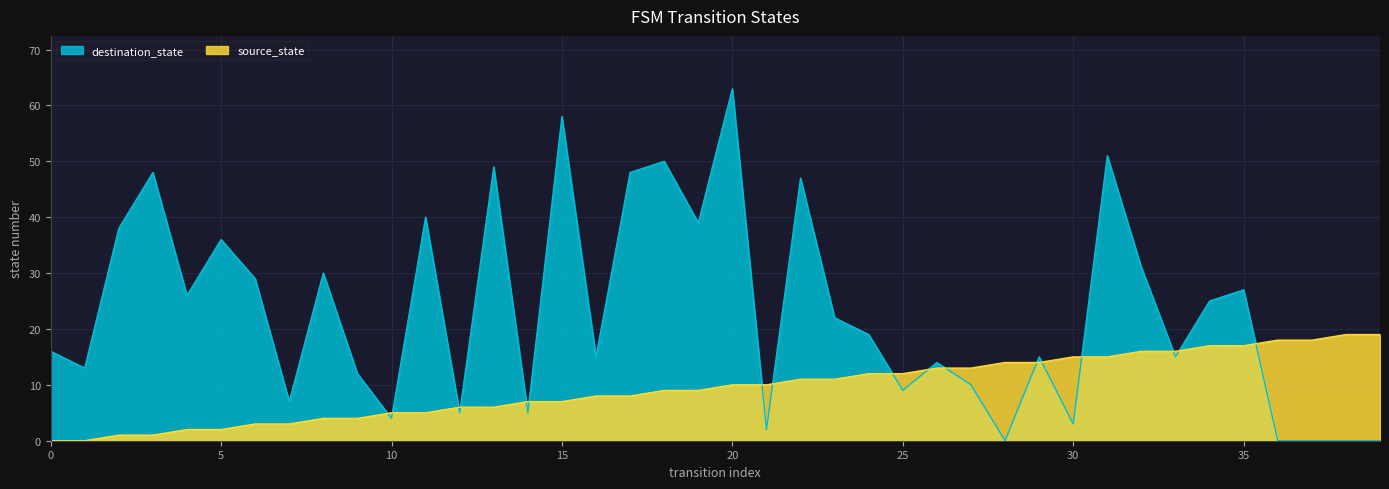

How many values in the destination_state series are below 19?

20